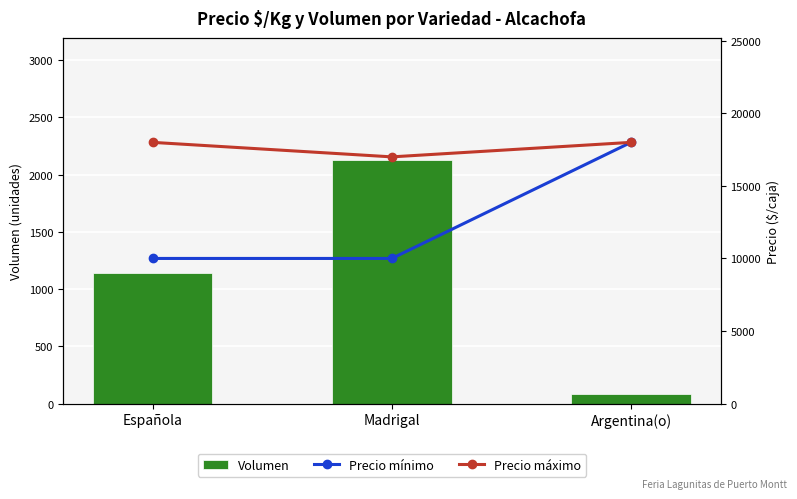

Rank the categories by Volumen value from lowest to highest.

Argentina(o), Española, Madrigal